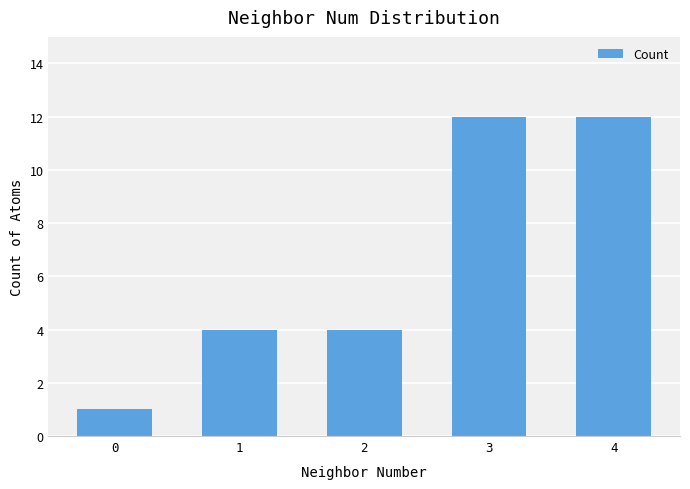

What is the ratio of the value at 2 to the value at 1?

1.0